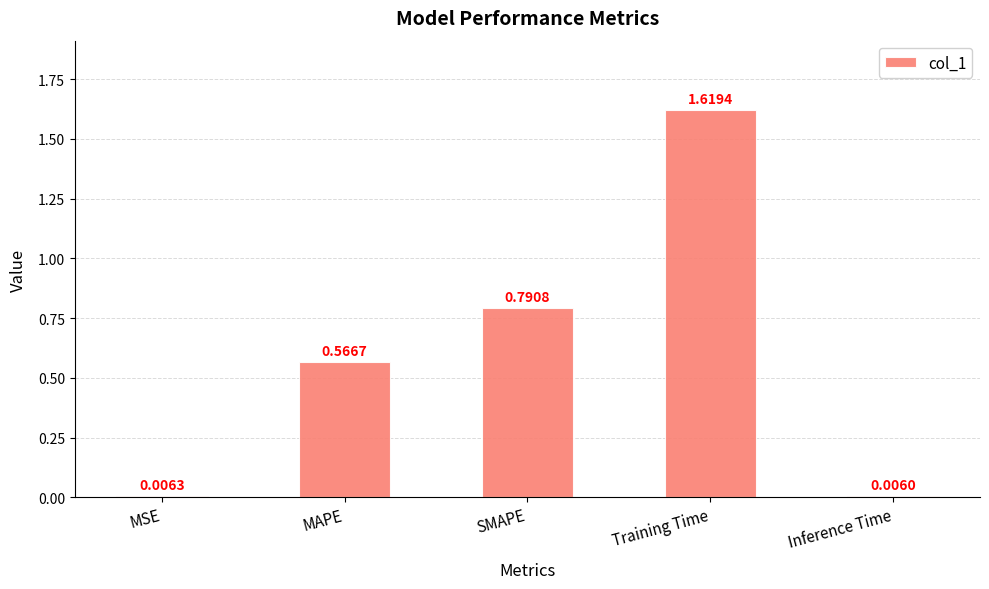

Does the chart contain stacked bars?

No